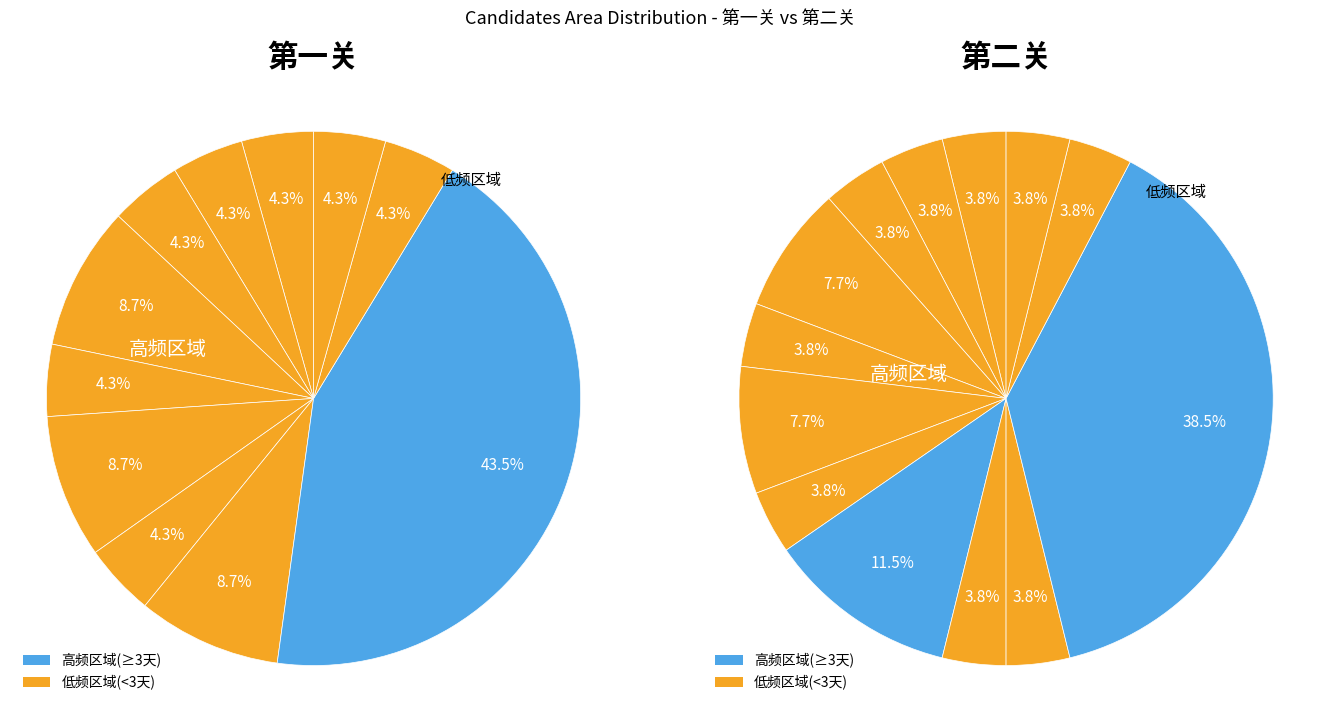

How many segments does this pie chart have?

11